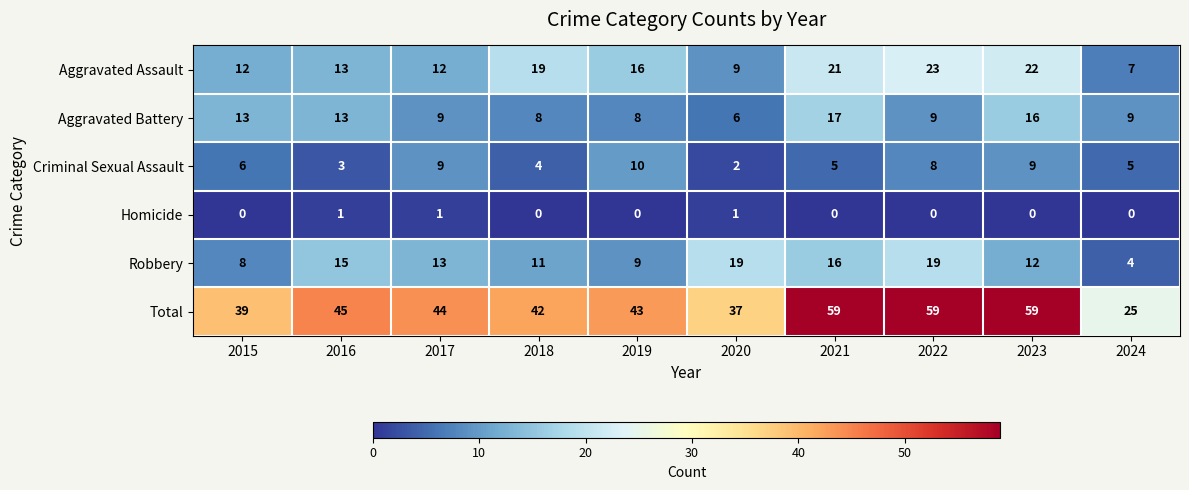

At how many categories does at least one series exceed 3?

10